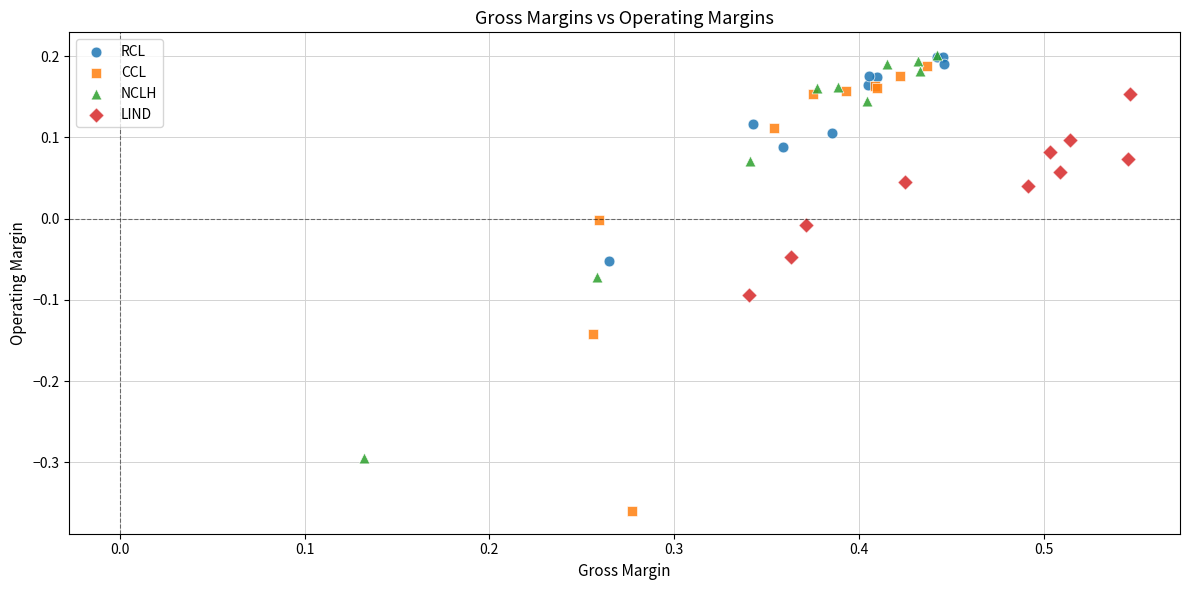

What are all the series names shown in the legend?

RCL, CCL, NCLH, LIND